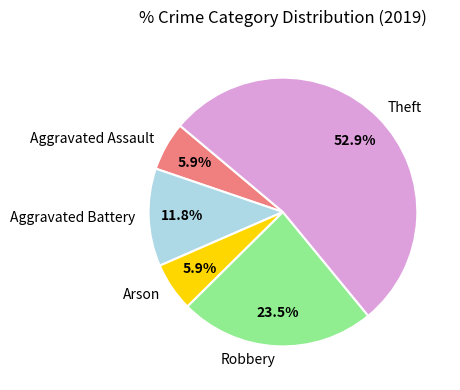

What portion of the pie excludes Aggravated Battery?

88.2%